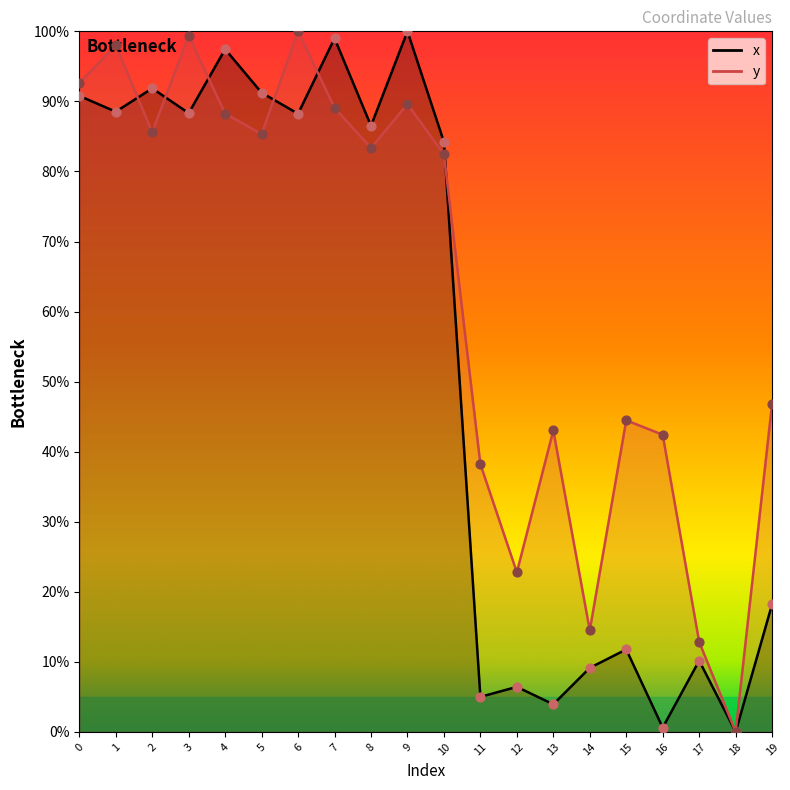

Which series has the widest spread of Y values?

x